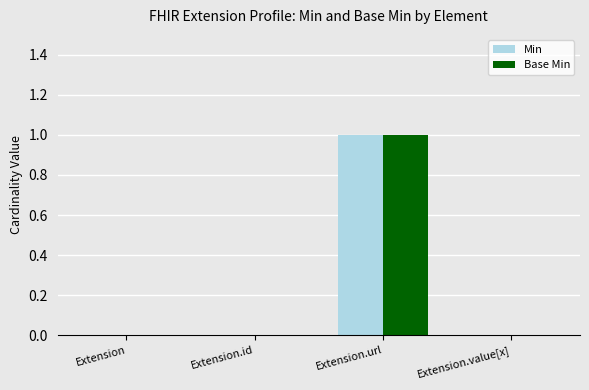

What is the sum of the Base Min values at Extension.value[x] and Extension.url?

1